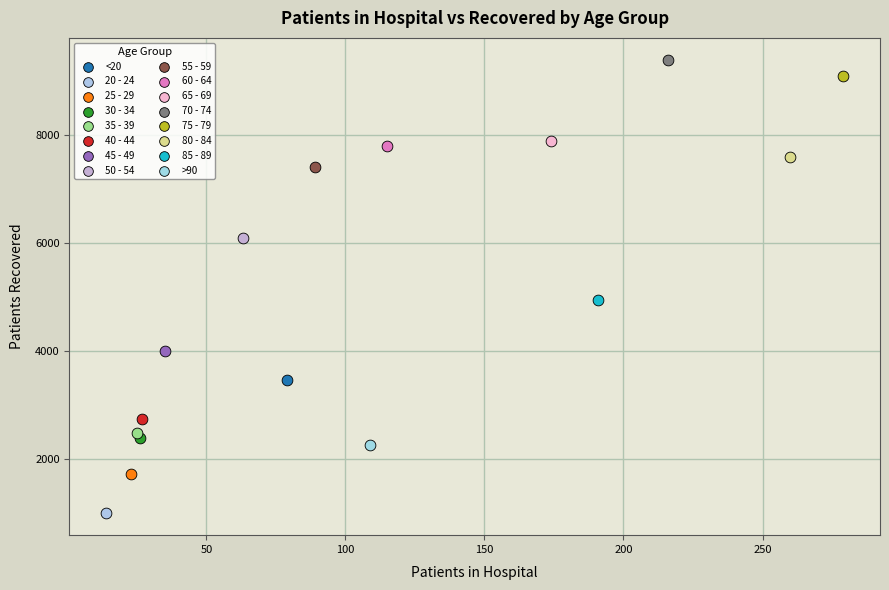

Which series contains the lowest Y value?

20 - 24